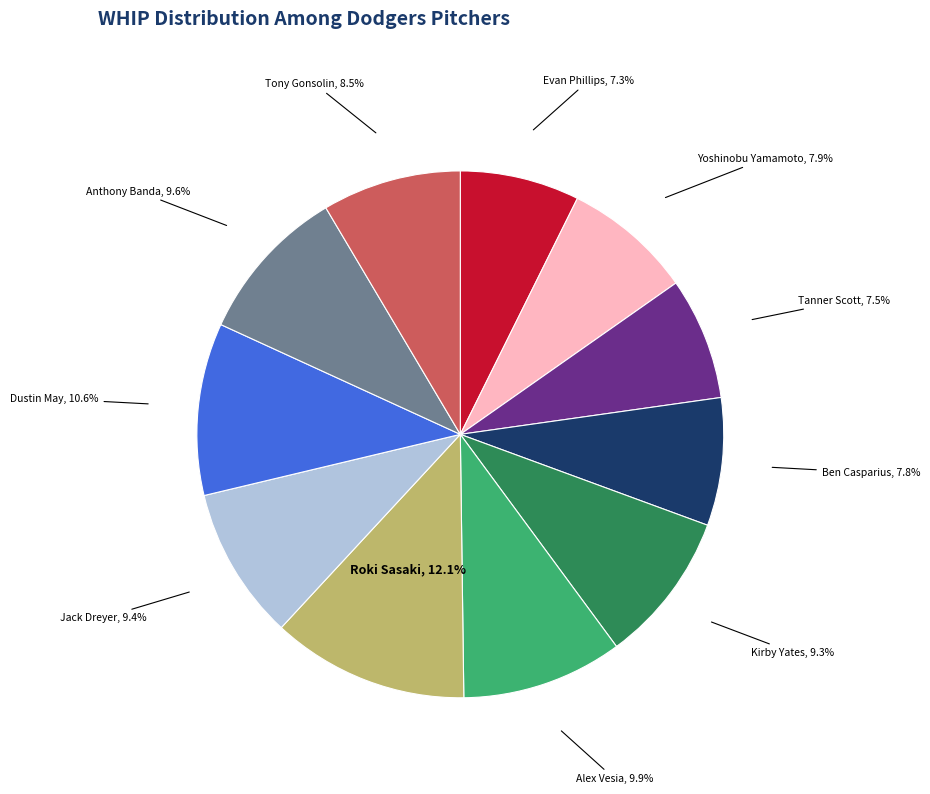

Is there a majority slice in this chart?

No